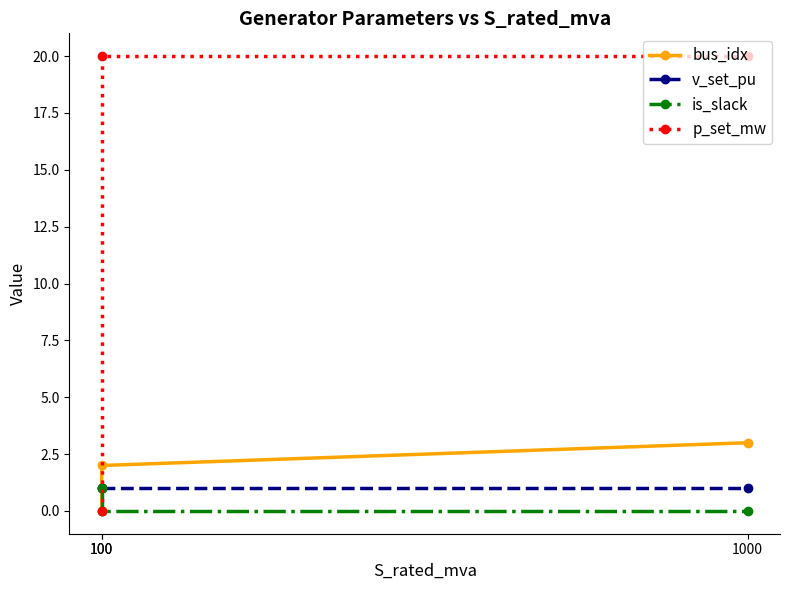

What are all the series names shown in the legend?

bus_idx, v_set_pu, is_slack, p_set_mw